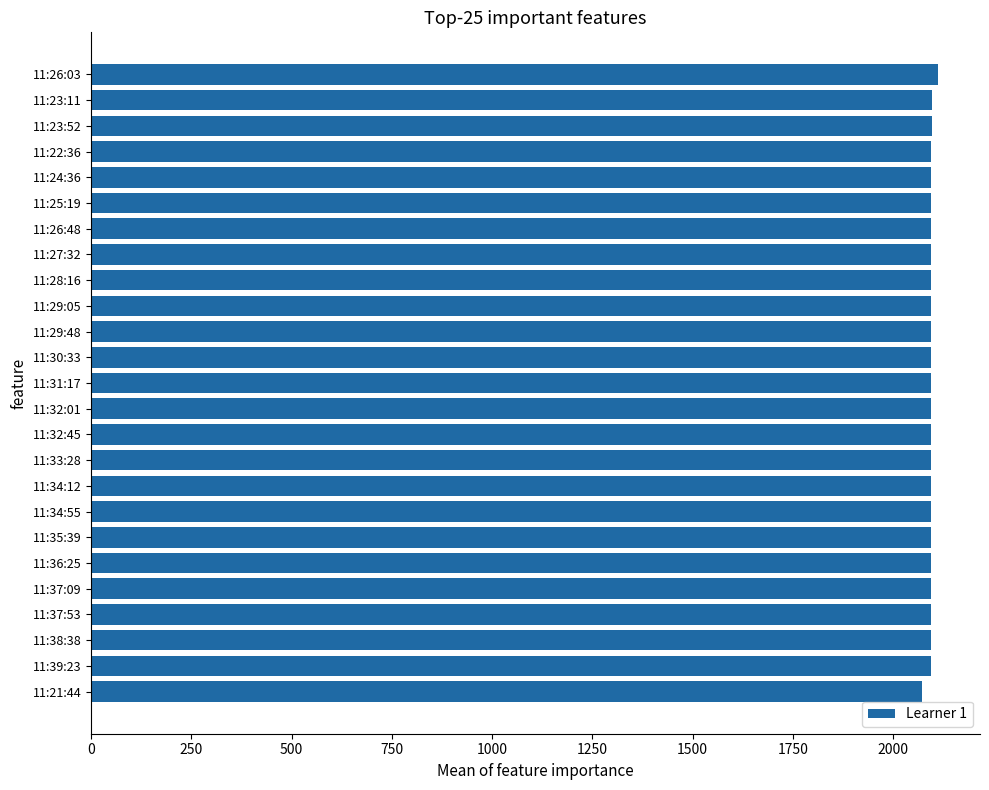

What is the label of the 3rd bar from the bottom?

11:38:38